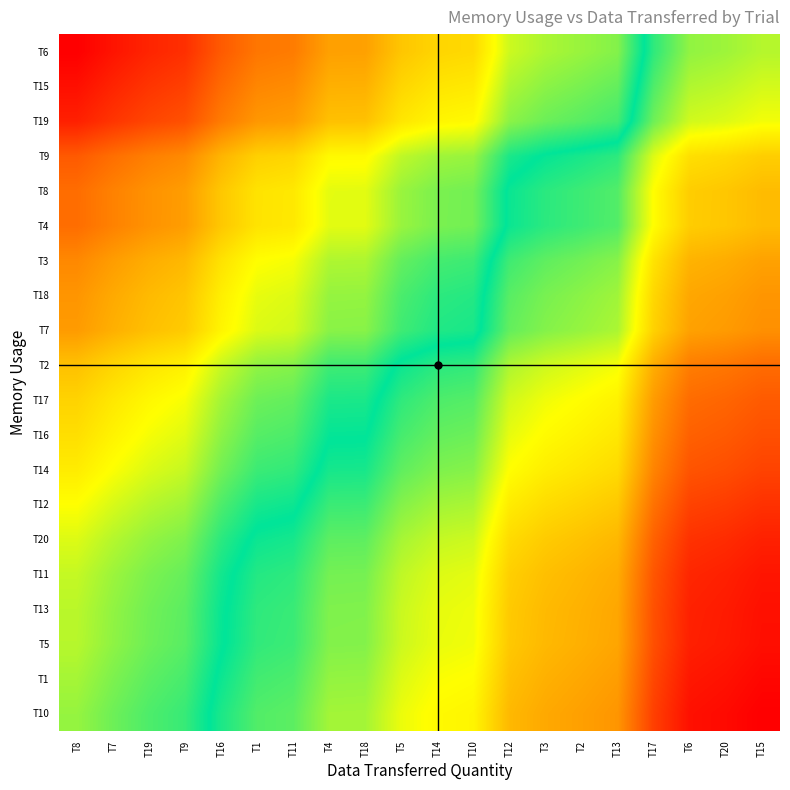

At T7, list the series in order from largest to smallest.

T6, T15, T19, T9, T8, T4, T3, T18, T7, T2, T17, T16, T14, T12, T20, T11, T13, T5, T1, T10